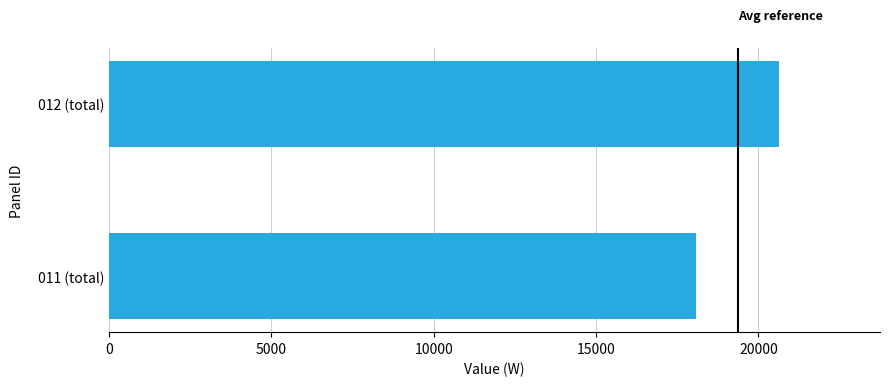

Between 012 (total) and 011 (total), which is larger?

012 (total)